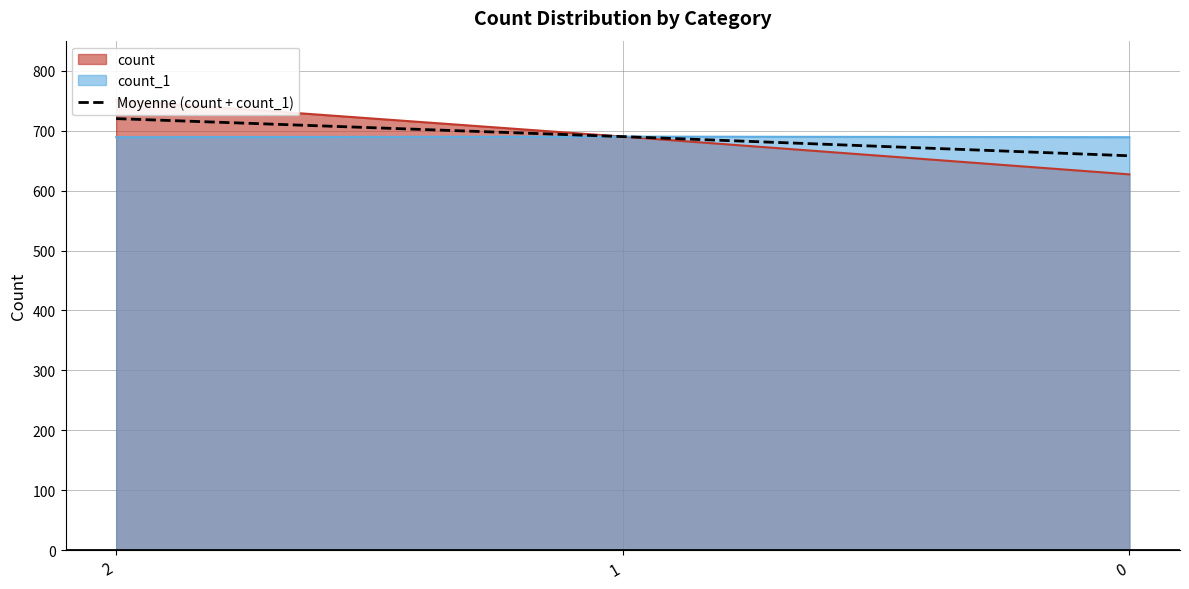

Between 0 and 2, which is larger?

2